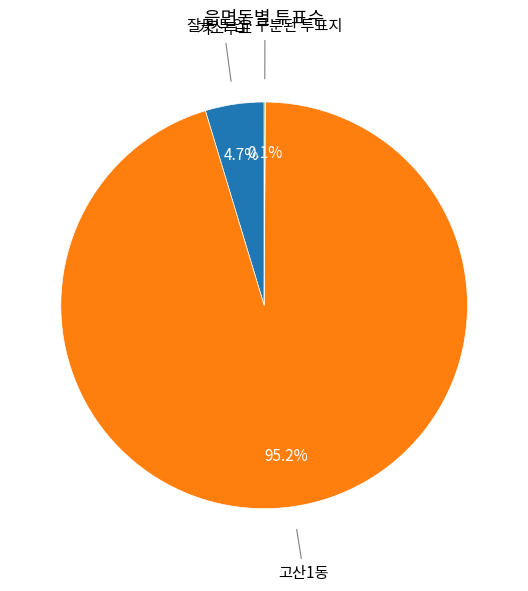

True or false: 고산1동 accounts for 80% of the total.

False